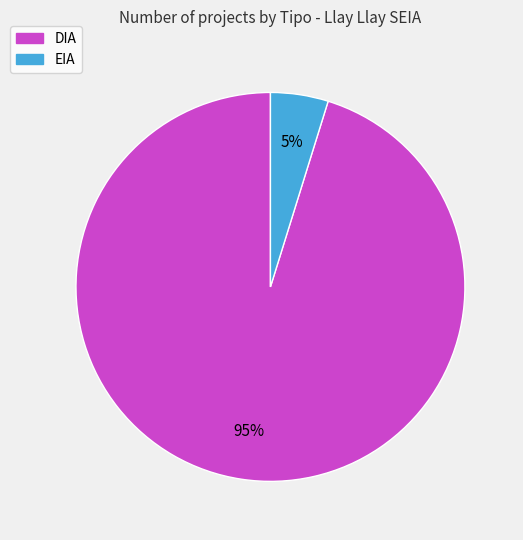

Which category has the biggest portion of the pie?

DIA